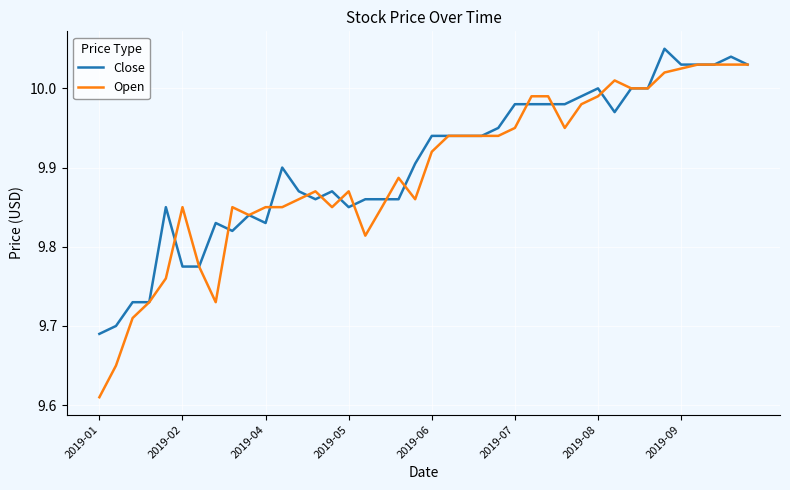

Which series has the largest range (max minus min)?

Open